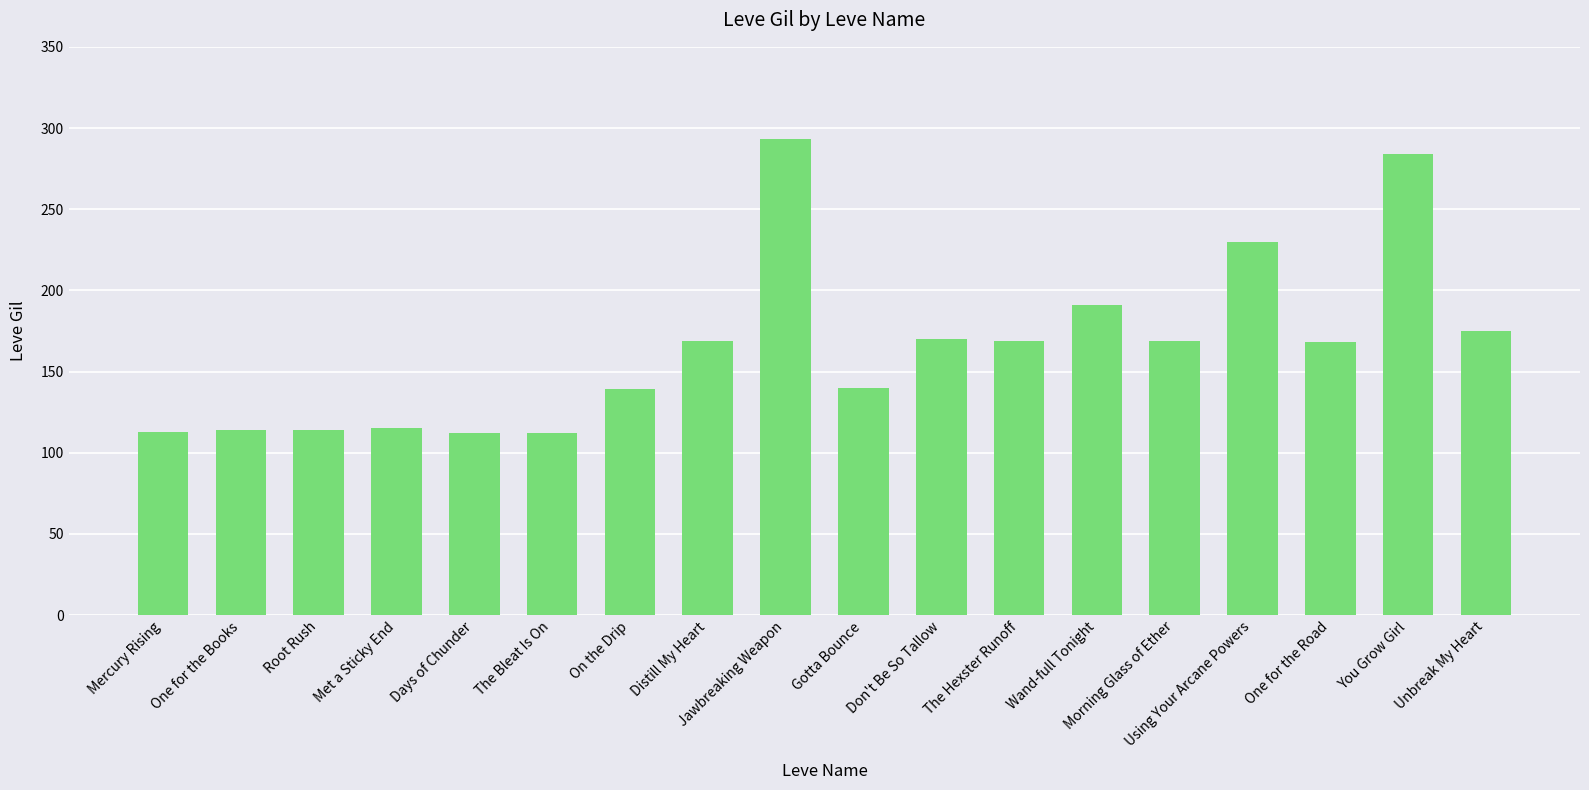

Which label corresponds to the largest value in the chart?

Jawbreaking Weapon